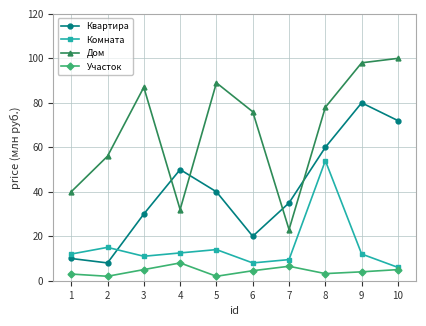

List the series in order of their peak value, lowest first.

Участок, Комната, Квартира, Дом